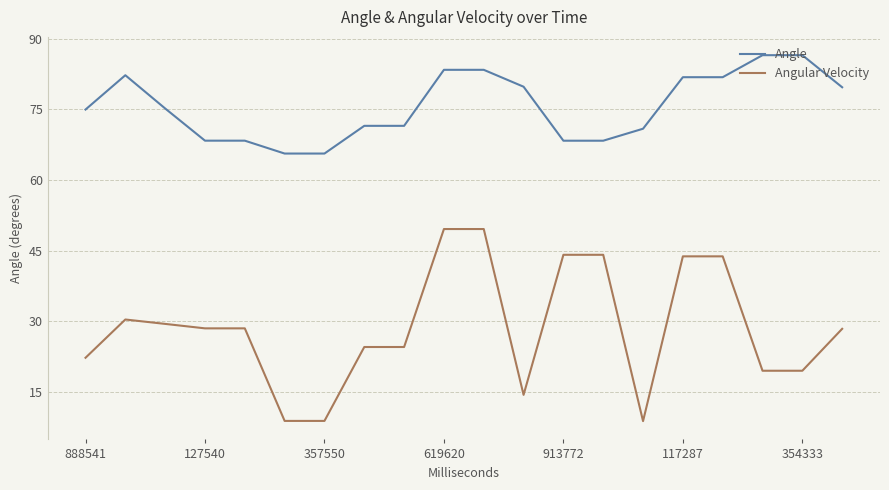

What is the minimum value shown in the chart?

8.8